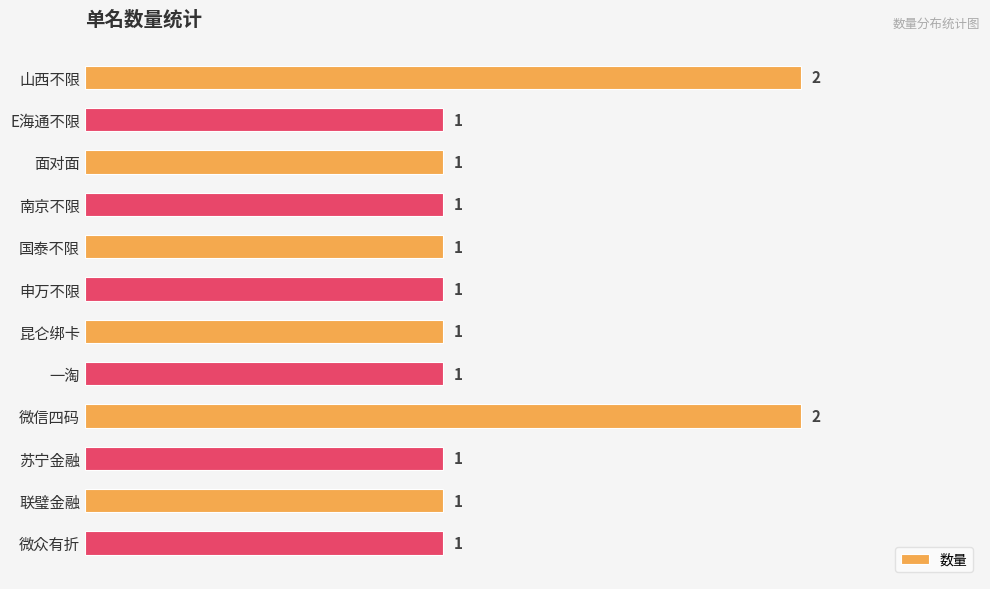

What is the sum of all values?

14